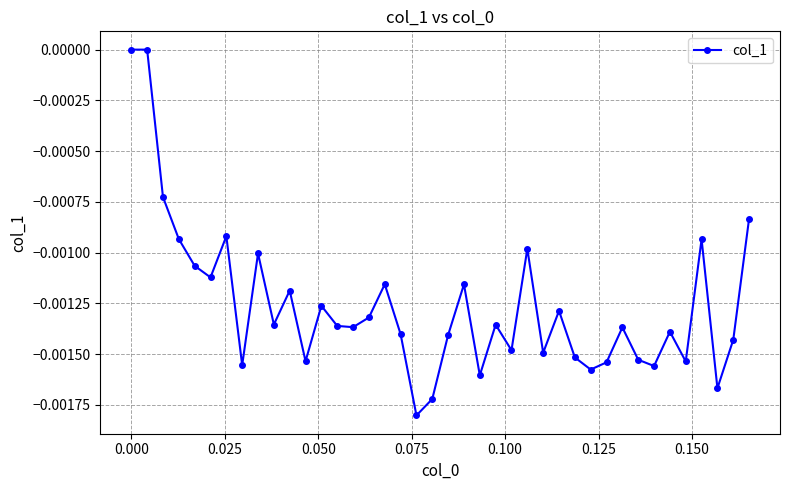

True or false: the data has more than 1 interior local peaks.

True